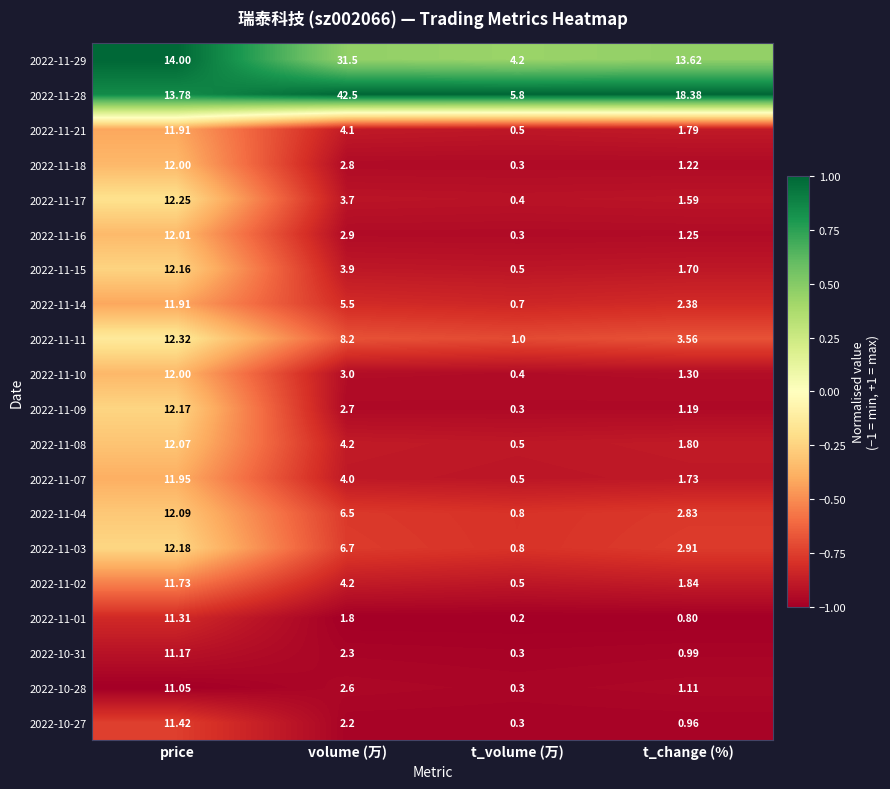

List the labels in order of 2022-11-14 value, largest first.

price, volume (万), t_change (%), t_volume (万)